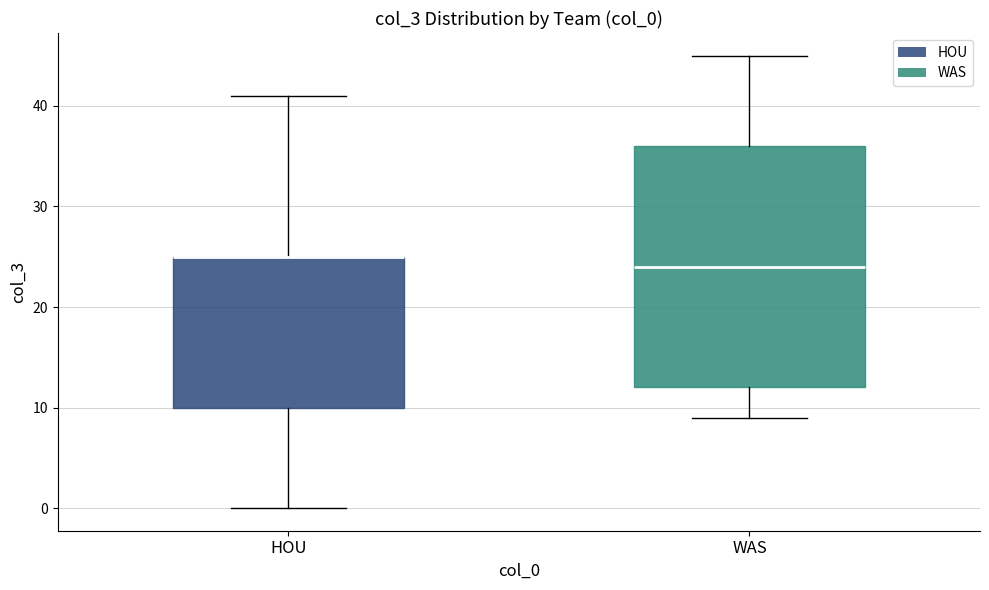

Reading left to right, transcribe this box plot: for each box, give where its median line is, the range the box spans, and where its two whiskers end, as read against the y-axis. The values are not printed on the chart, so give them approximately, as read against the axis.

HOU: median 25 (drawn on the box's upper edge), box 10 to 25, whiskers 0 to 41
WAS: median 24, box 12 to 36, whiskers 9 to 45